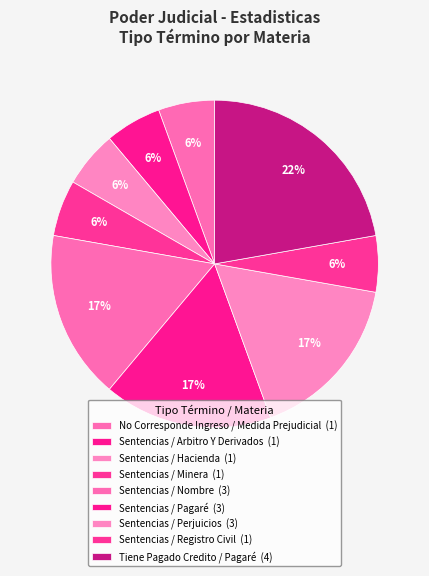

Rank the categories by value from highest to lowest.

Tiene Pagado Credito / Pagaré, Sentencias / Nombre, Sentencias / Pagaré, Sentencias / Perjuicios, No Corresponde Ingreso / Medida Prejudicial, Sentencias / Arbitro Y Derivados, Sentencias / Hacienda, Sentencias / Minera, Sentencias / Registro Civil